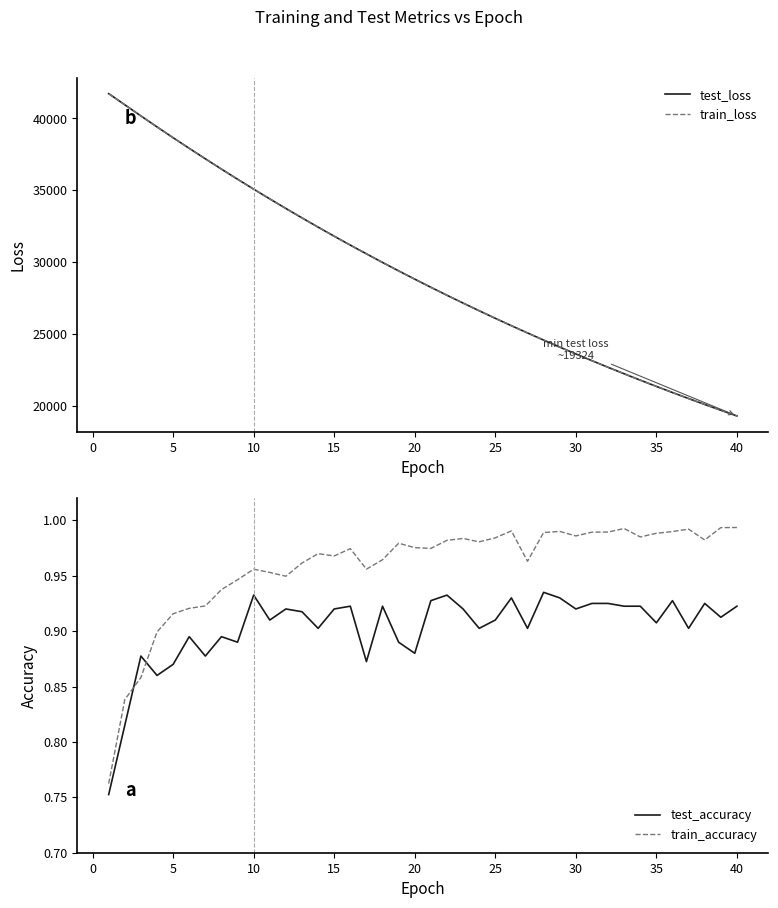

True or false: train_accuracy and test_accuracy intersect in this chart.

True